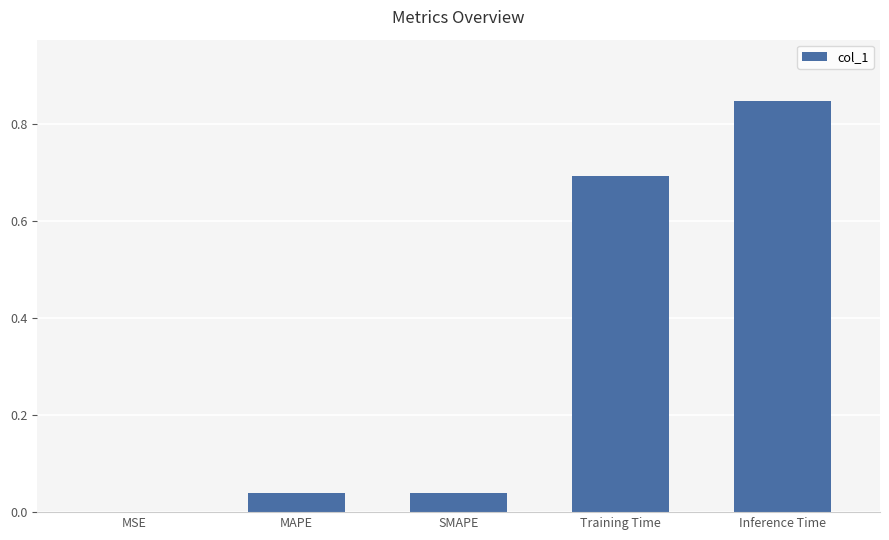

What is the change in value from MAPE to Inference Time?

+0.8